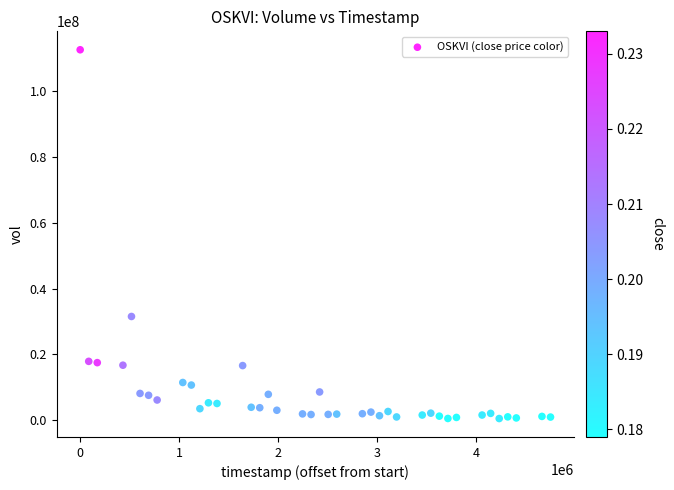

What is the range of Y values (max minus min)?

112150984